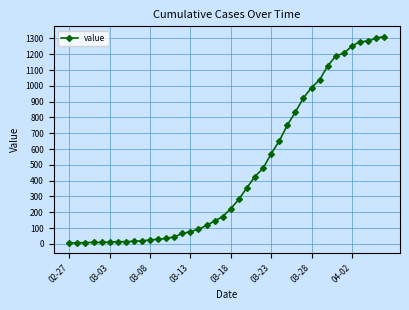

What is the sum of all values?

18390